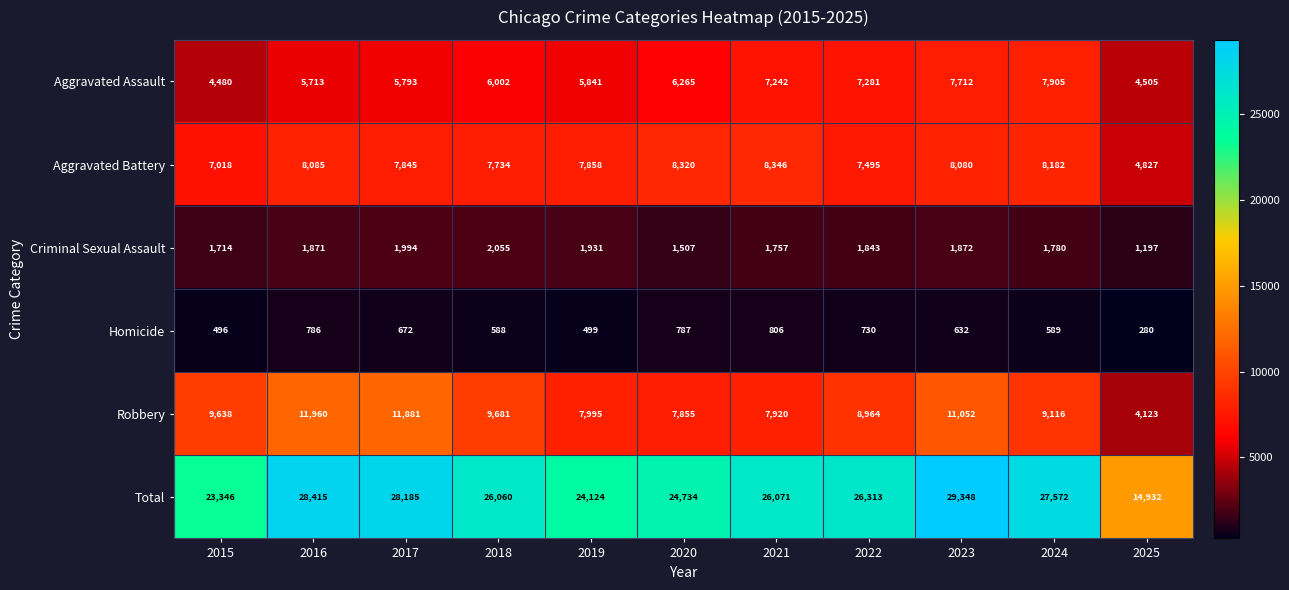

The Aggravated Battery series shows 7734 at 2018. True or false?

True